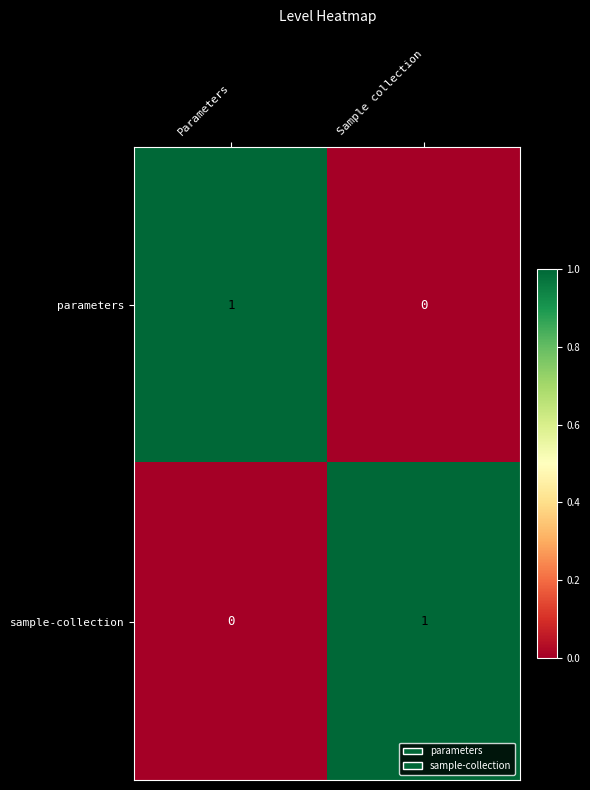

What is the difference between the highest and lowest values at Sample collection?

1